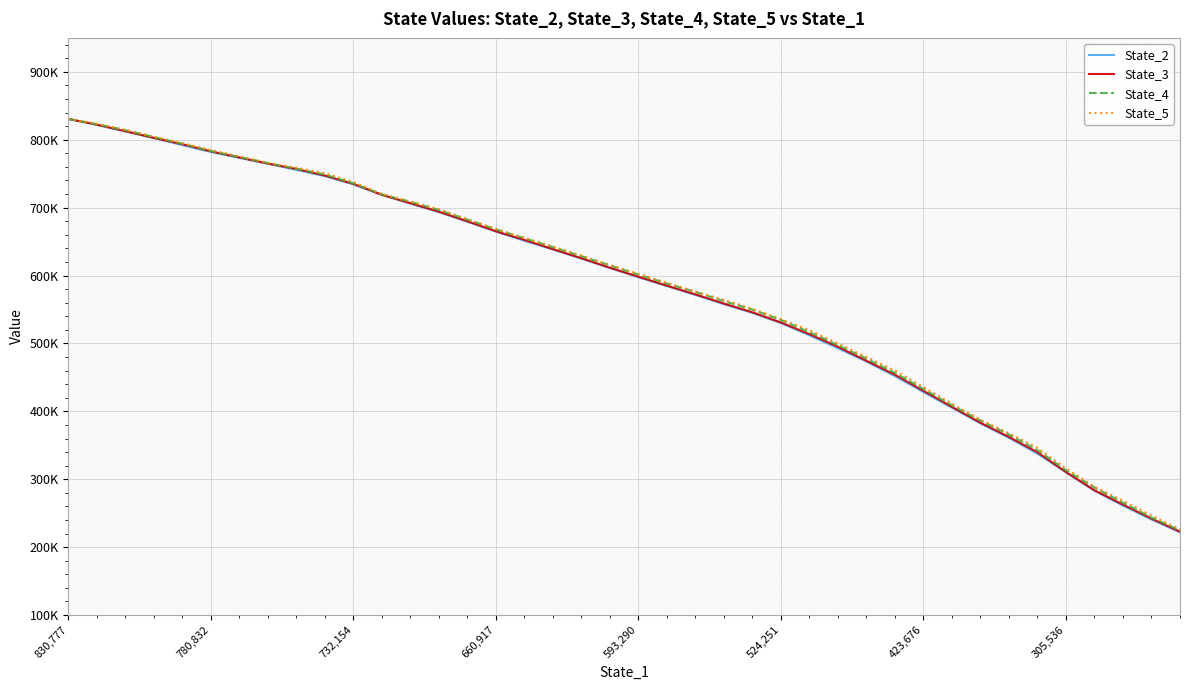

Does the chart display data point markers on the line(s)?

No